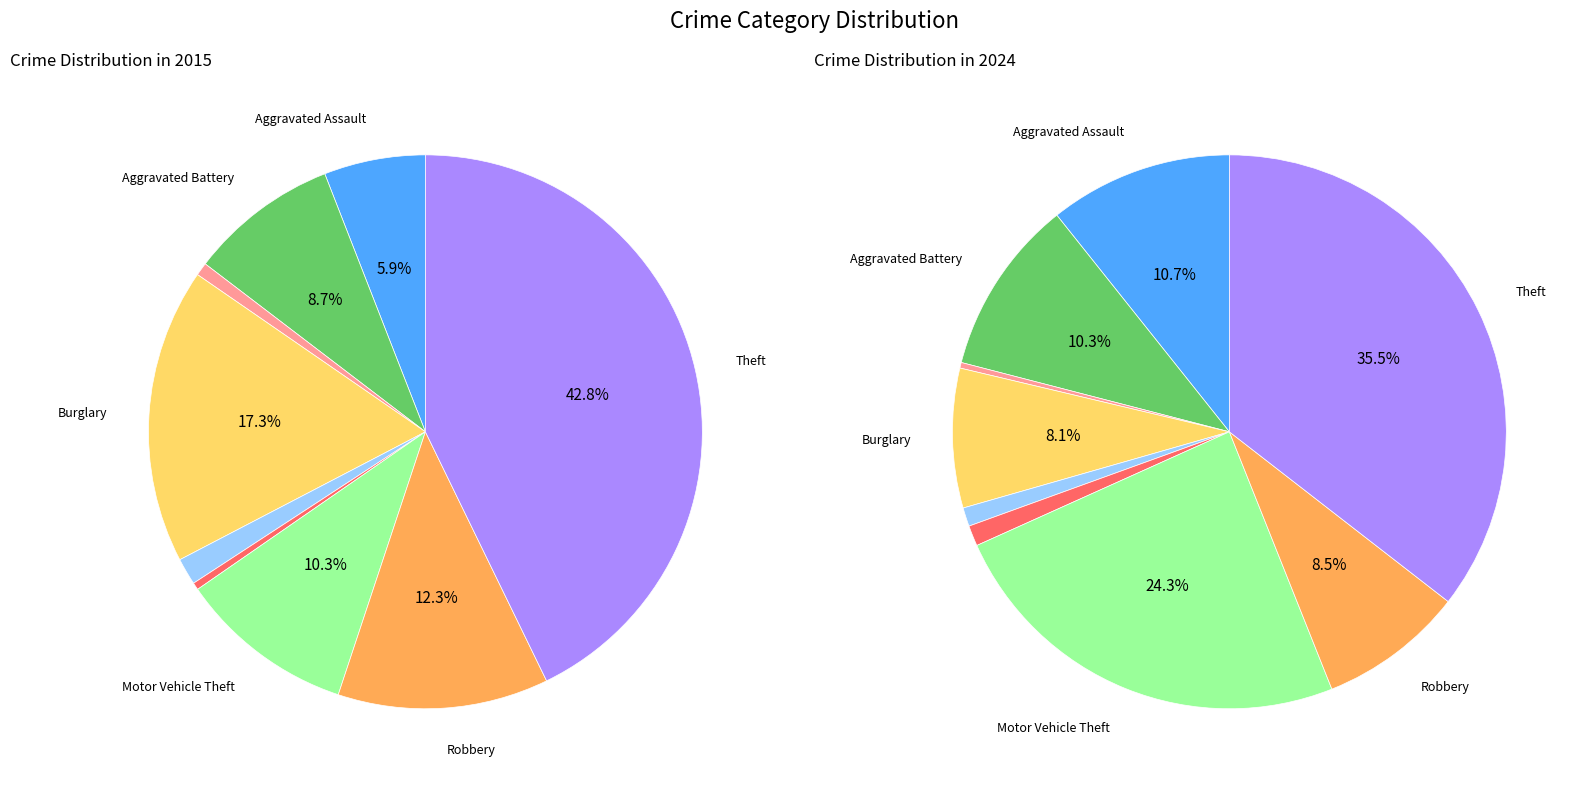

Count the number of slices in the pie.

9